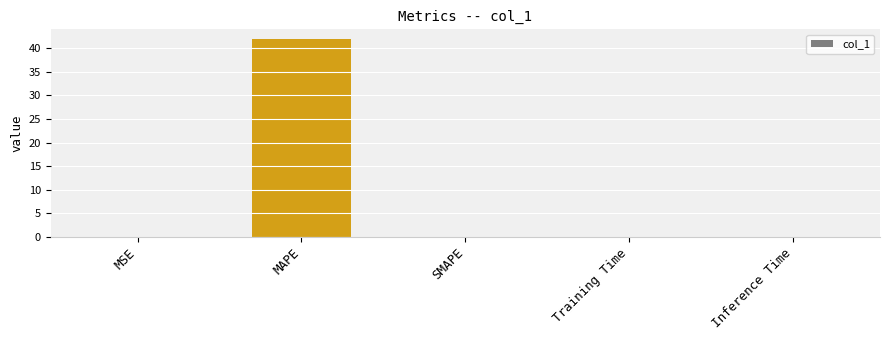

How many categories are shown in the chart?

5